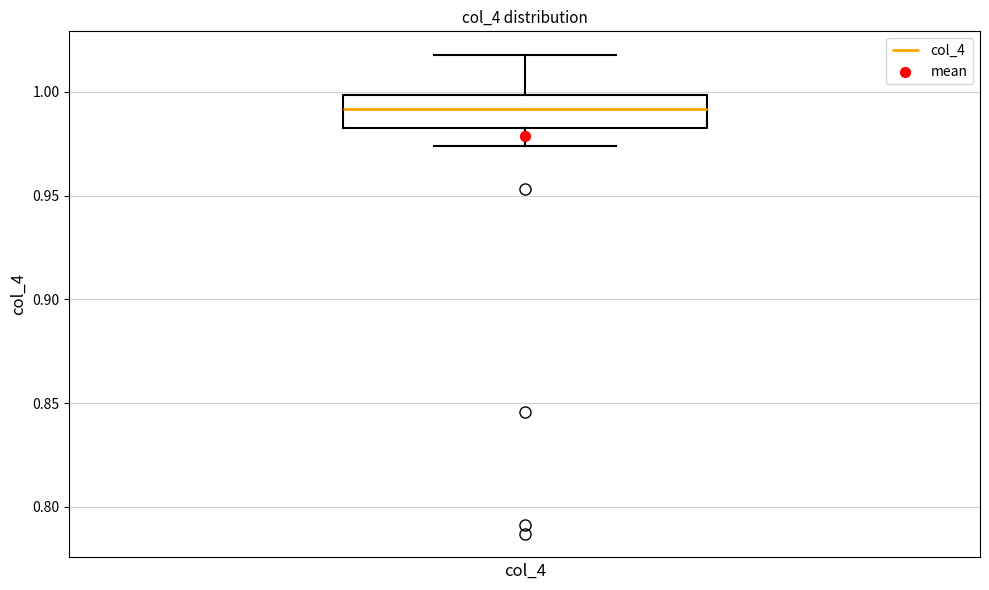

Transcribe this box plot: give where the median line is, the range the box spans, and where the two whiskers end, as read against the y-axis. The values are not printed on the chart, so give them approximately, as read against the axis.

median 0.990, box 0.985 to 1.000, whiskers 0.975 to 1.020